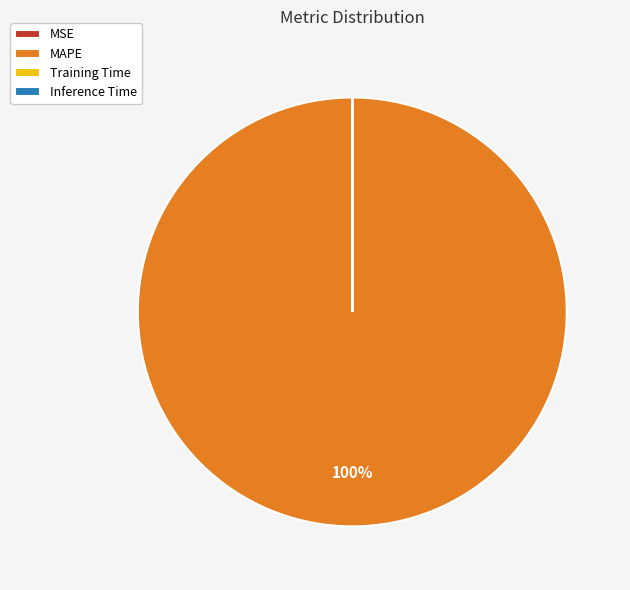

To the nearest percent, what is the average slice percentage?

25%